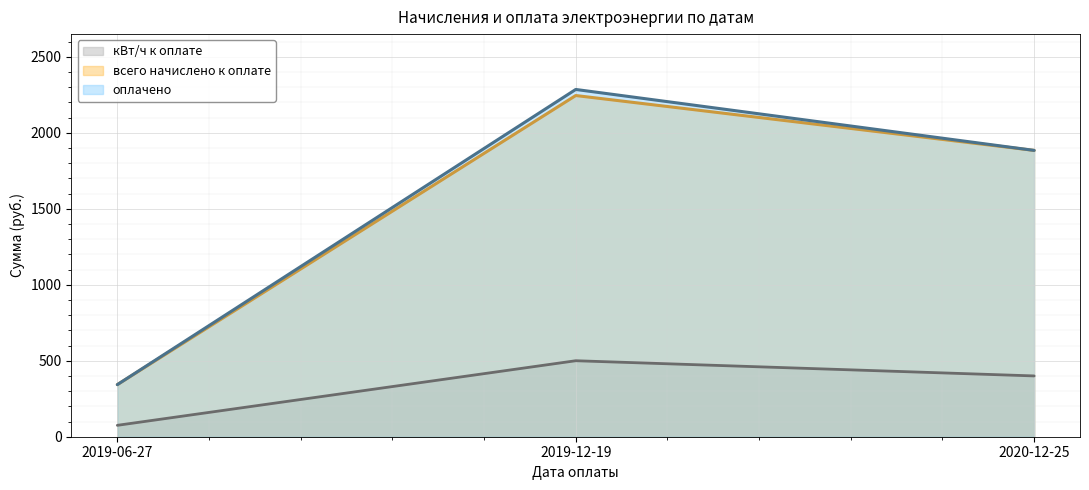

Which label corresponds to the largest value in the chart?

2019-12-19